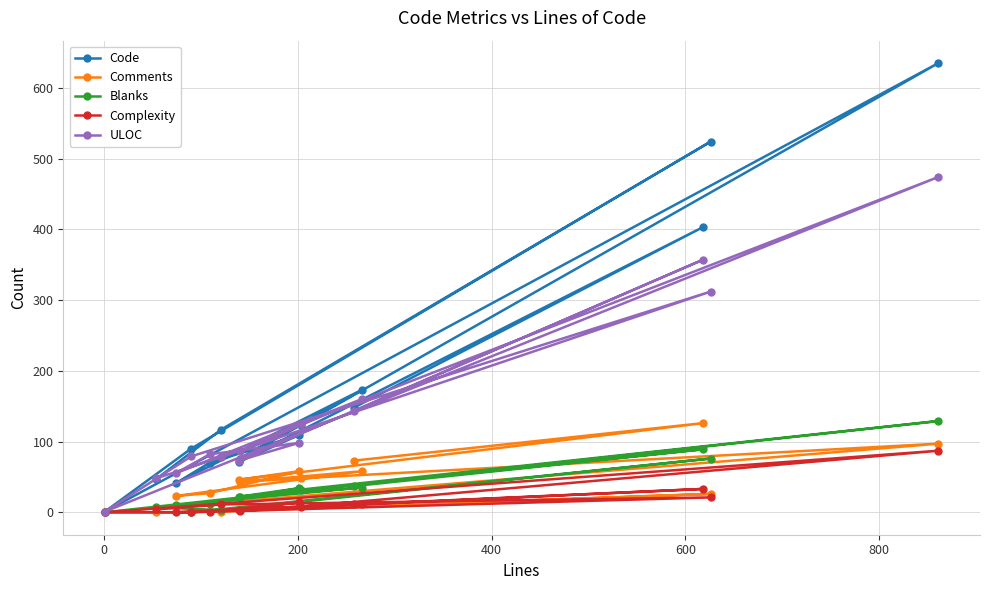

Which series has the largest range (max minus min)?

Code